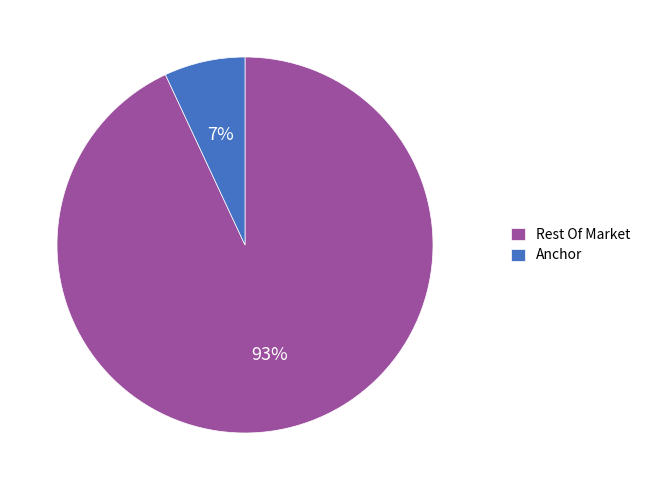

What is the smallest slice in the pie chart?

Anchor